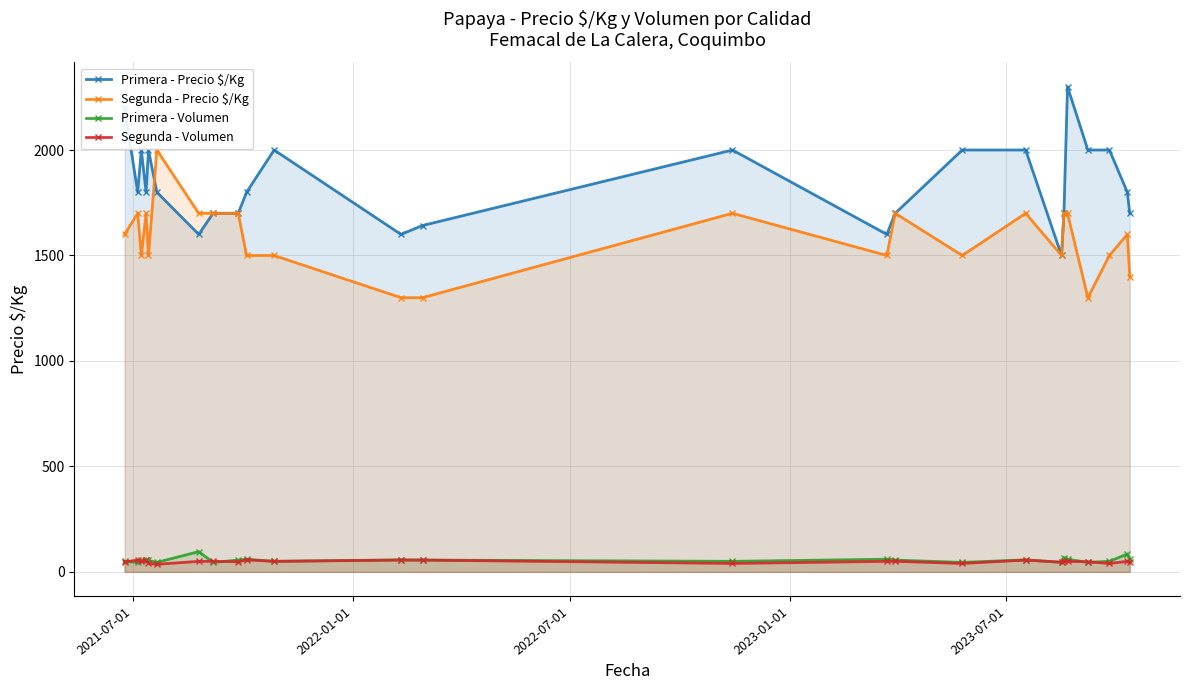

Reading right to left, what are all the values shown in this chart?

Primera - Precio $/Kg: 1700	1800	2000	2000	2300	1700	1500	2000	2000	1700	1600	2000	1642	1600	2000	1800	1700	1700	1600	1800	2000	1800	2000	1800	2200
Segunda - Precio $/Kg: 1400	1600	1500	1300	1700	1700	1500	1700	1500	1700	1500	1700	1300	1300	1500	1500	1700	1700	1700	2000	1500	1700	1500	1700	1600
Primera - Volumen: 60	85	50	45	60	68	45	57	45	56	60	50	56	57	50	60	56	45	96	45	54	56	54	45	50
Segunda - Volumen: 45	50	40	48	50	50	46	56	40	50	50	40	56	56	50	57	48	50	50	36	40	54	50	56	47